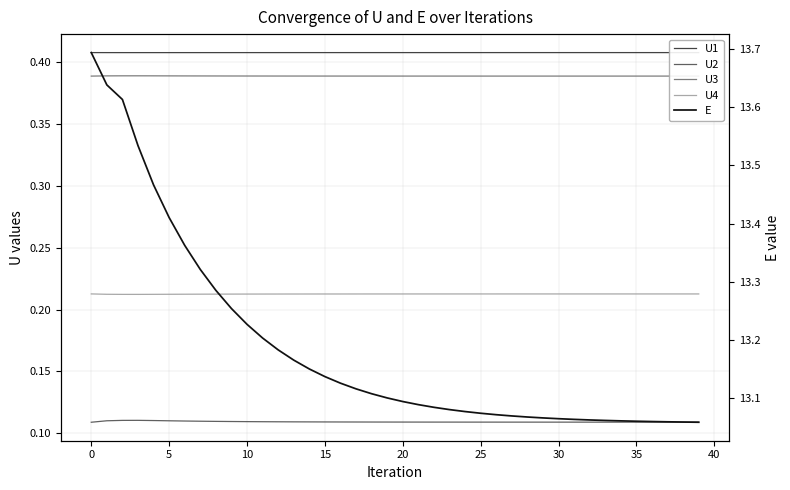

Reading left to right, list all the values displayed in this chart.

U1: 0.4	0.4	0.4	0.4	0.4	0.4	0.4	0.4	0.4	0.4	0.4	0.4	0.4	0.4	0.4	0.4	0.4	0.4	0.4	0.4	0.4	0.4	0.4	0.4	0.4	0.4	0.4	0.4	0.4	0.4	0.4	0.4	0.4	0.4	0.4	0.4	0.4	0.4	0.4	0.4
U2: 0.1	0.1	0.1	0.1	0.1	0.1	0.1	0.1	0.1	0.1	0.1	0.1	0.1	0.1	0.1	0.1	0.1	0.1	0.1	0.1	0.1	0.1	0.1	0.1	0.1	0.1	0.1	0.1	0.1	0.1	0.1	0.1	0.1	0.1	0.1	0.1	0.1	0.1	0.1	0.1
U3: 0.4	0.4	0.4	0.4	0.4	0.4	0.4	0.4	0.4	0.4	0.4	0.4	0.4	0.4	0.4	0.4	0.4	0.4	0.4	0.4	0.4	0.4	0.4	0.4	0.4	0.4	0.4	0.4	0.4	0.4	0.4	0.4	0.4	0.4	0.4	0.4	0.4	0.4	0.4	0.4
U4: 0.2	0.2	0.2	0.2	0.2	0.2	0.2	0.2	0.2	0.2	0.2	0.2	0.2	0.2	0.2	0.2	0.2	0.2	0.2	0.2	0.2	0.2	0.2	0.2	0.2	0.2	0.2	0.2	0.2	0.2	0.2	0.2	0.2	0.2	0.2	0.2	0.2	0.2	0.2	0.2
E: 13.7	13.6	13.6	13.5	13.5	13.4	13.4	13.3	13.3	13.3	13.2	13.2	13.2	13.2	13.2	13.1	13.1	13.1	13.1	13.1	13.1	13.1	13.1	13.1	13.1	13.1	13.1	13.1	13.1	13.1	13.1	13.1	13.1	13.1	13.1	13.1	13.1	13.1	13.1	13.1